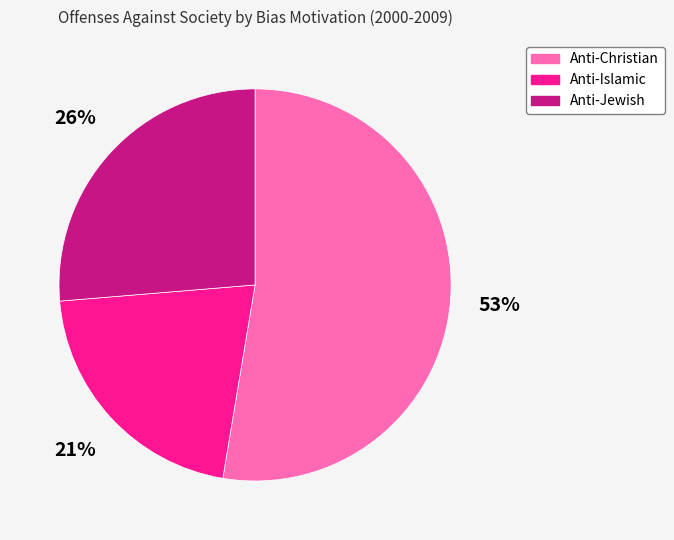

Which category has the smallest portion of the pie?

Anti-Islamic